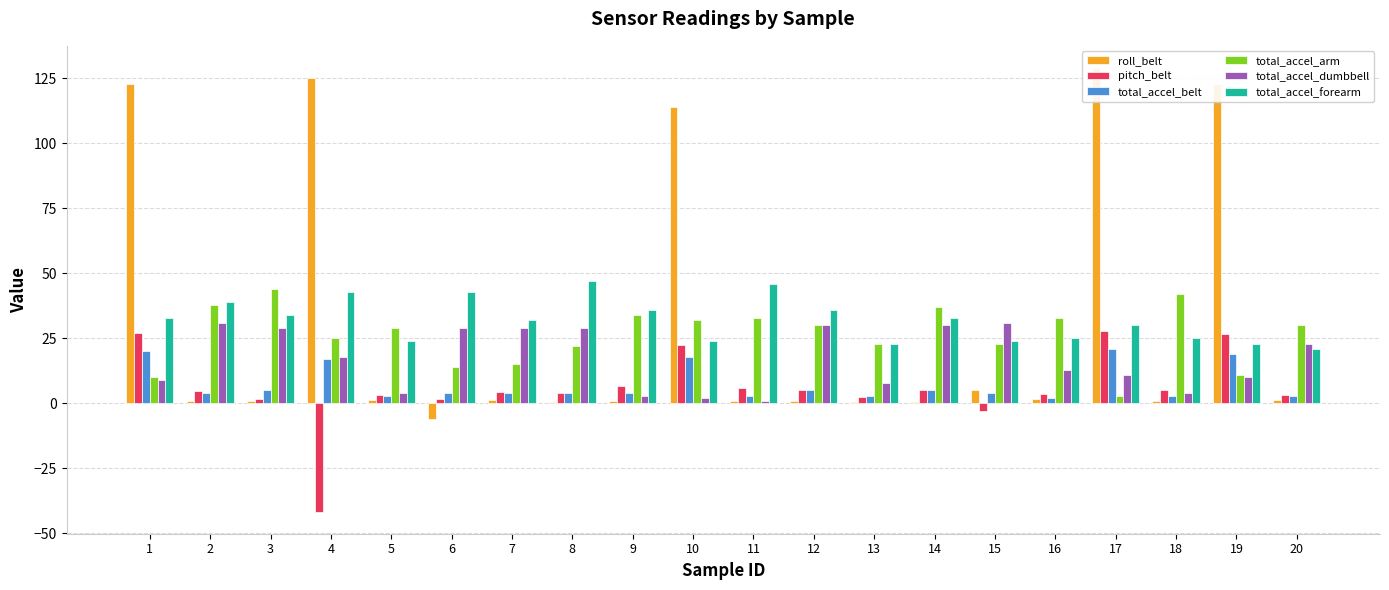

What is the value of the total_accel_dumbbell bar at the 14th from the left?

30.0